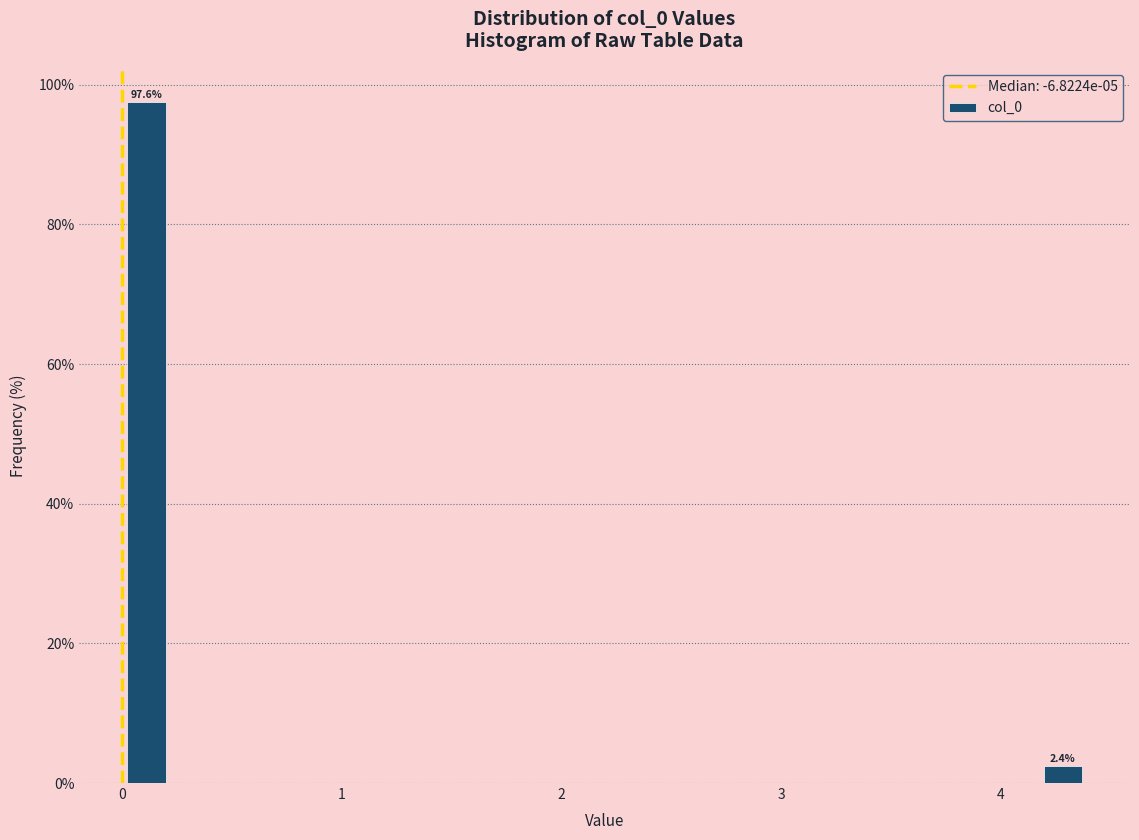

Around what value on the x-axis is the tallest bar? Give the approximate position of its centre, as read against the axis.

0.1